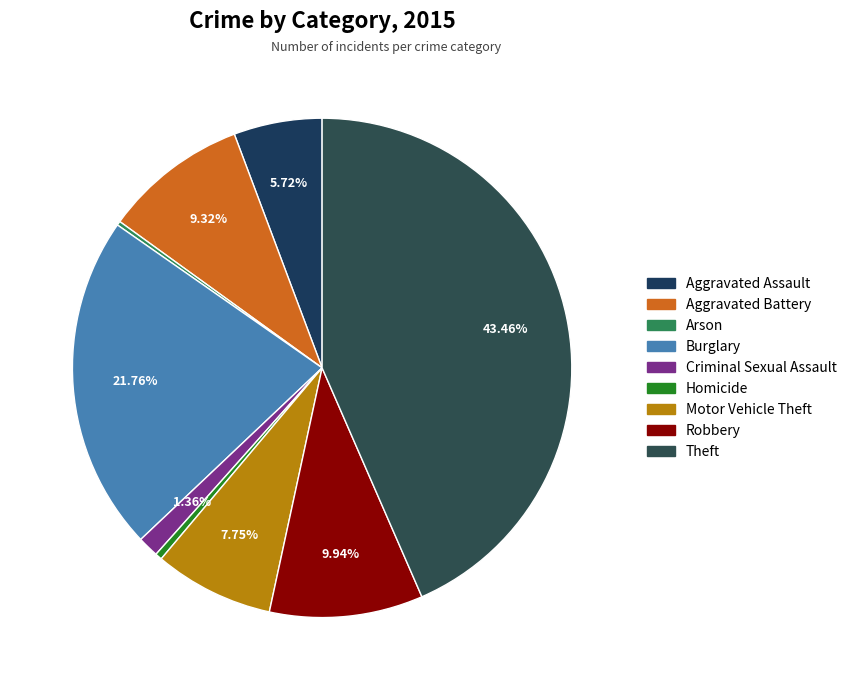

How many segments does this pie chart have?

9